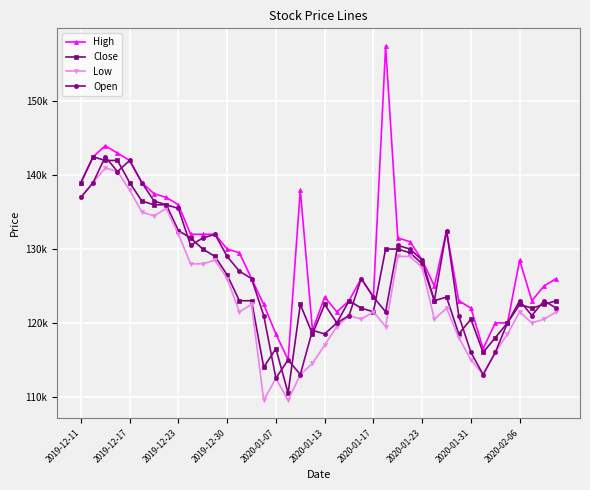

In Low, how many points are lower than both neighbors (excluding endpoints)?

9